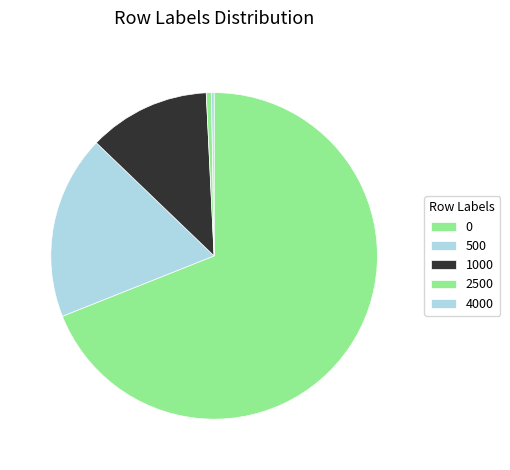

Do 0 and 1000 together represent more than half of the pie?

Yes